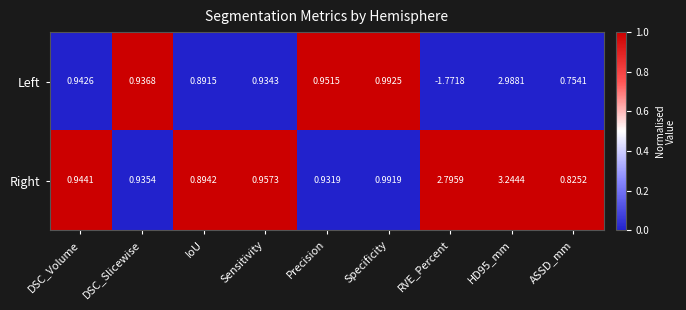

Between Sensitivity and HD95_mm, which series saw the biggest shift?

Right